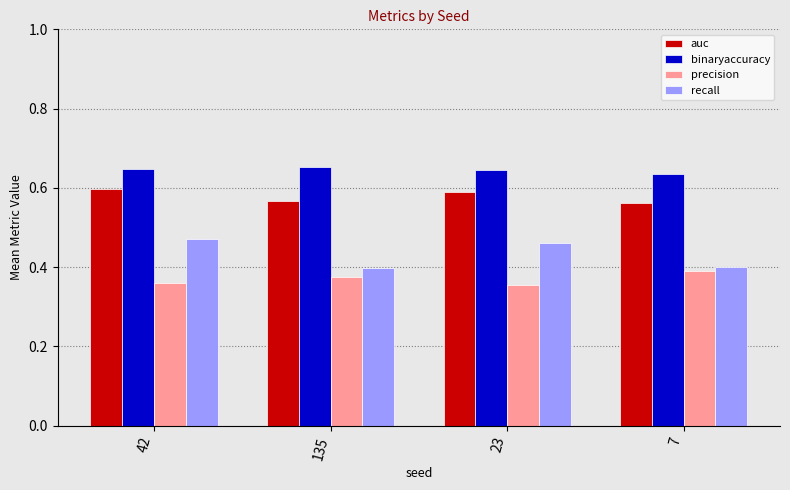

Count the precision values in the range 0 to 1.

4